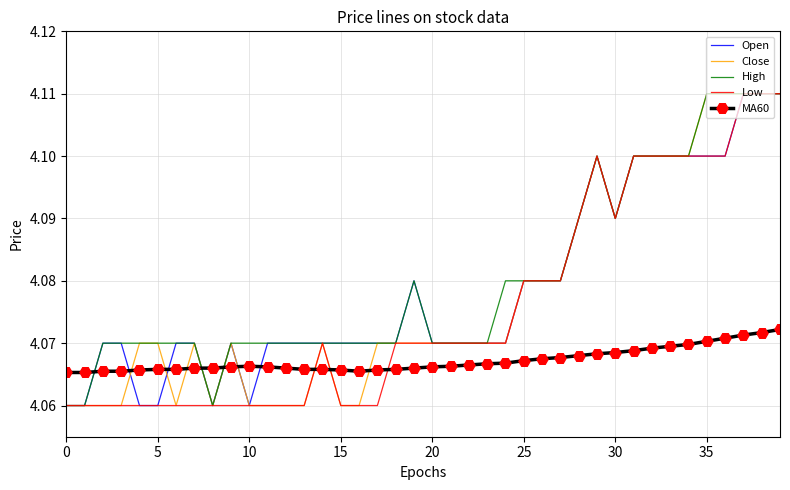

How many intersections are there between MA60 and High?

3